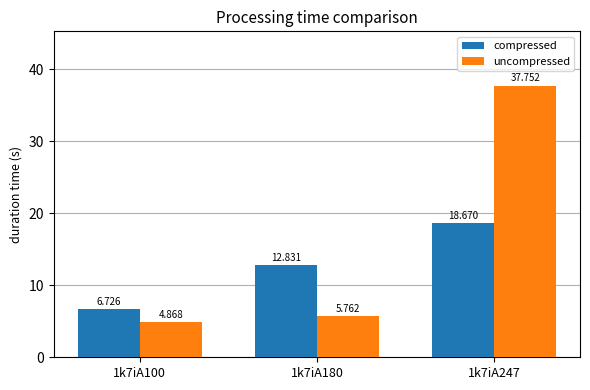

What is the sum of all compressed values?

38.2